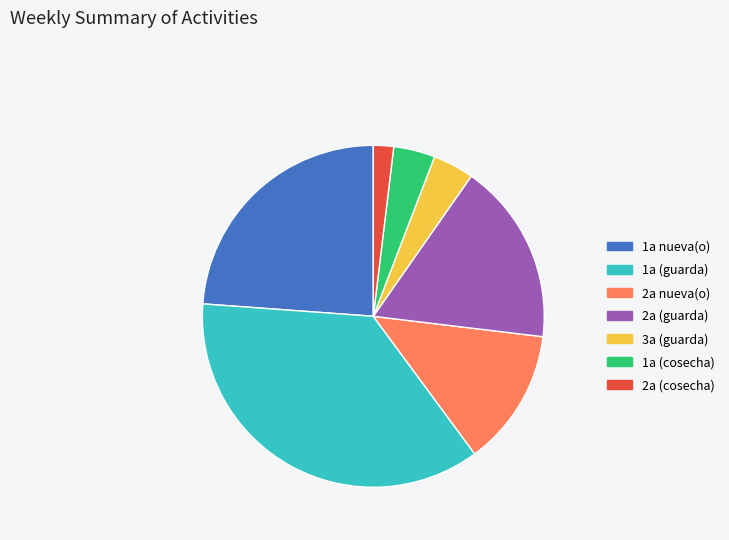

Is it true that 2a (cosecha) is 2% of the pie?

True